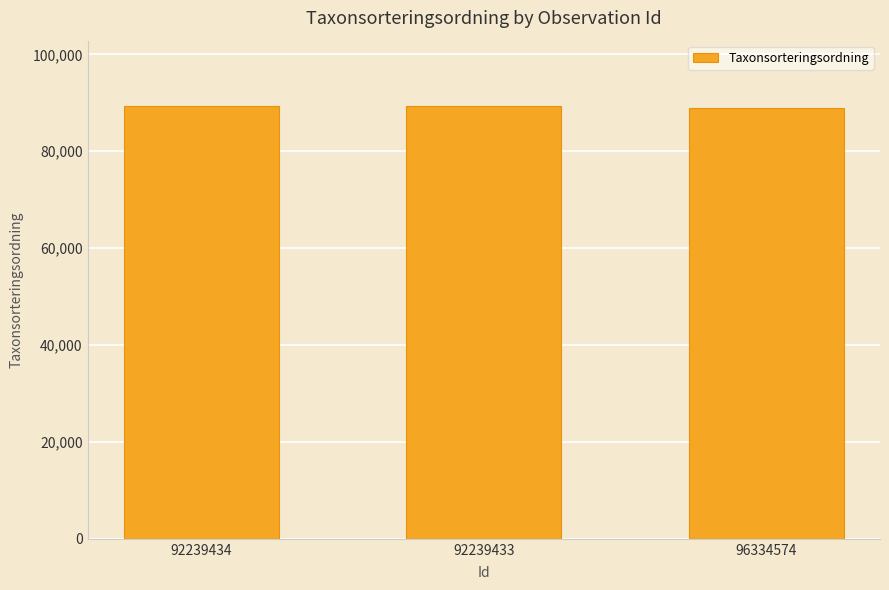

What is the minimum value shown in the chart?

88969